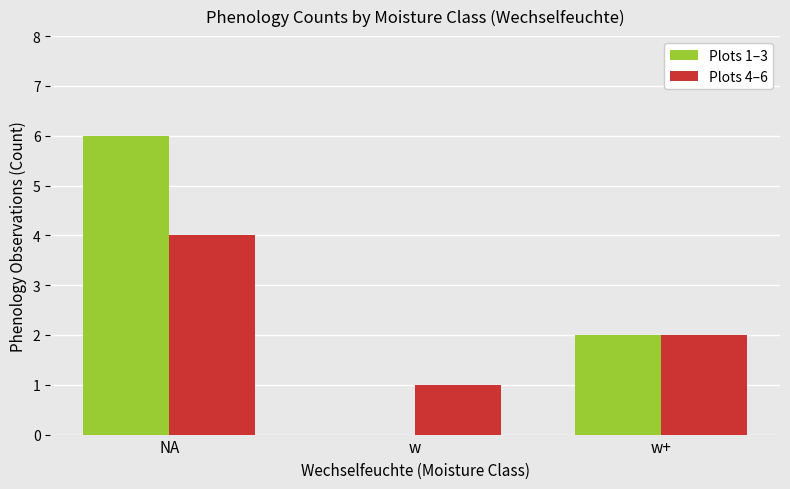

The value of Plots 4–6 at NA is 4. True or false?

True